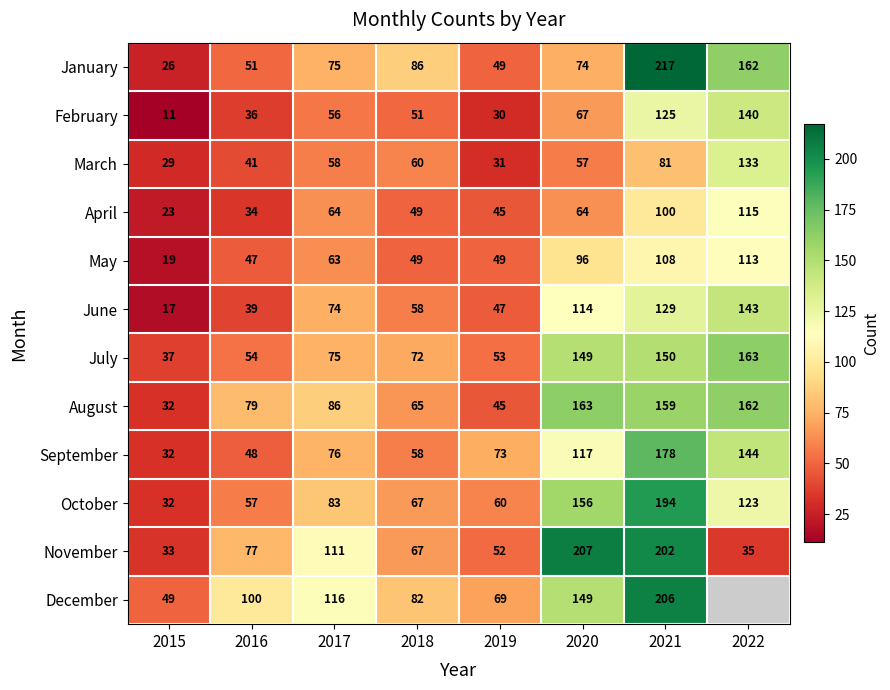

At which label is February closest to 75?

2020